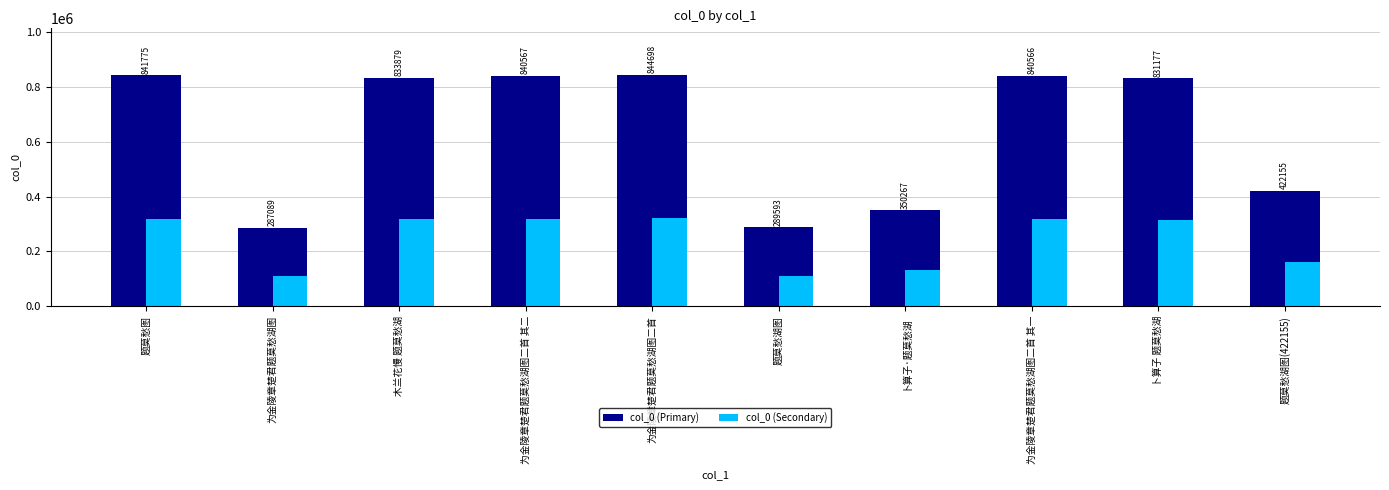

What are all the series names shown in the legend?

col_0 (Primary), col_0 (Secondary)